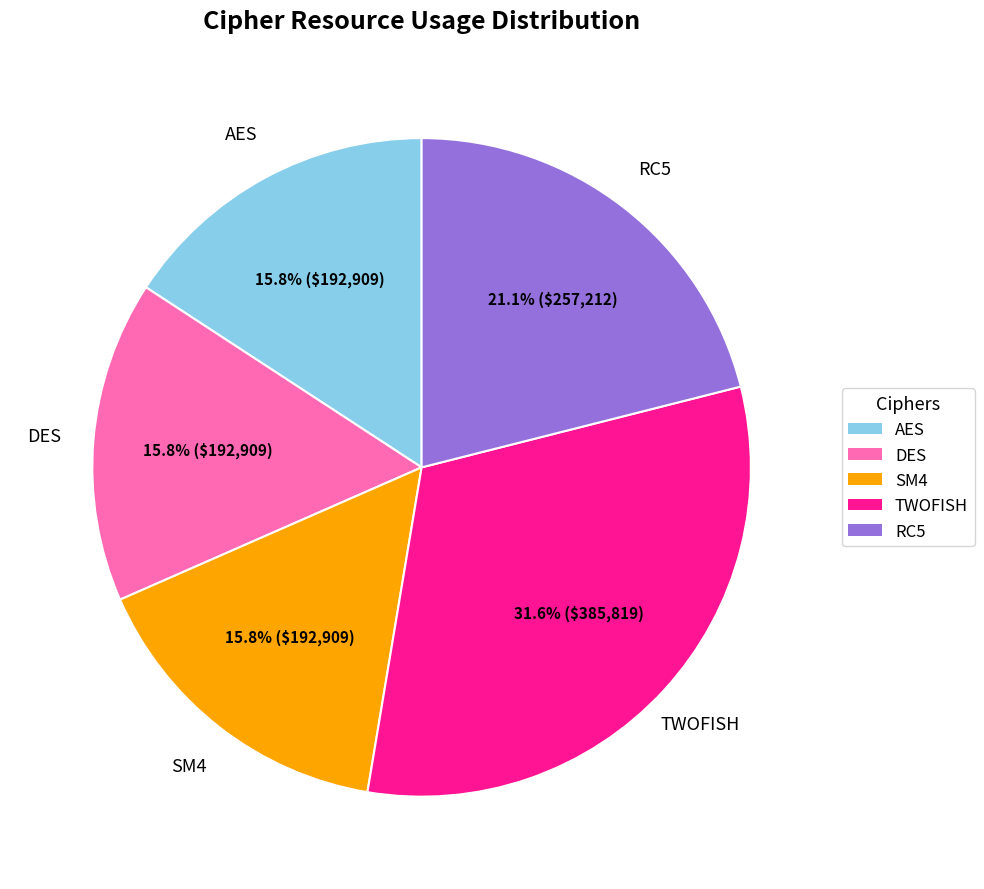

To the nearest percent, what is the difference between the SM4 and RC5 slice percentages?

5%